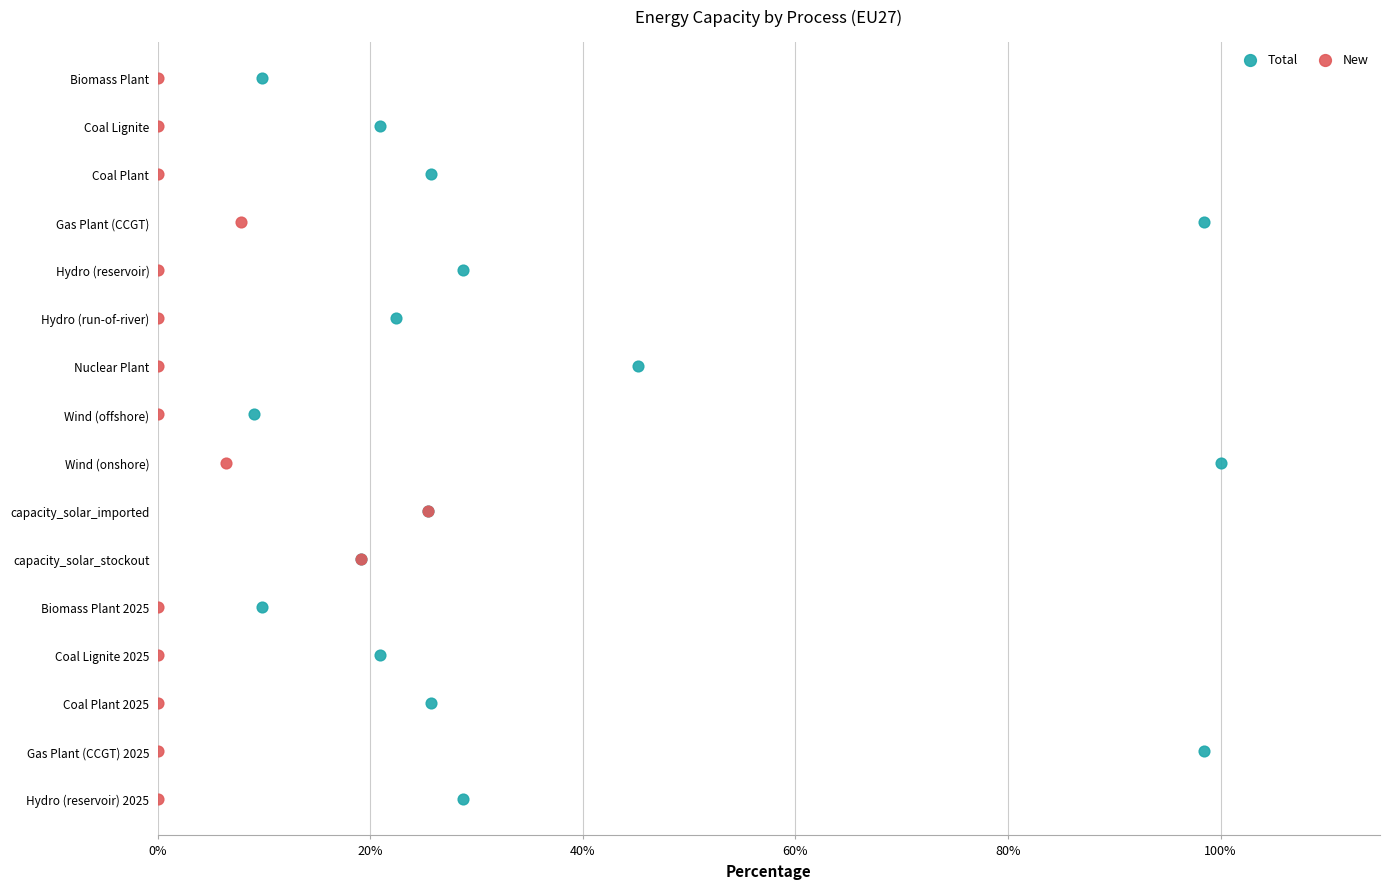

Which series contains the lowest Y value?

Total